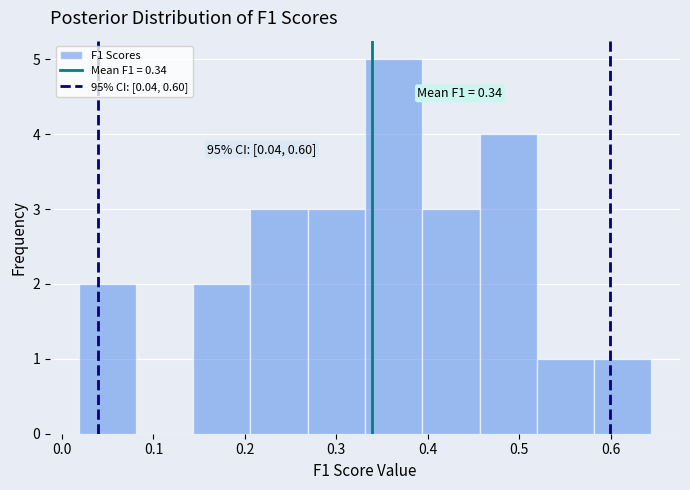

Which range on the x-axis has the tallest bar?

0.33 to 0.39